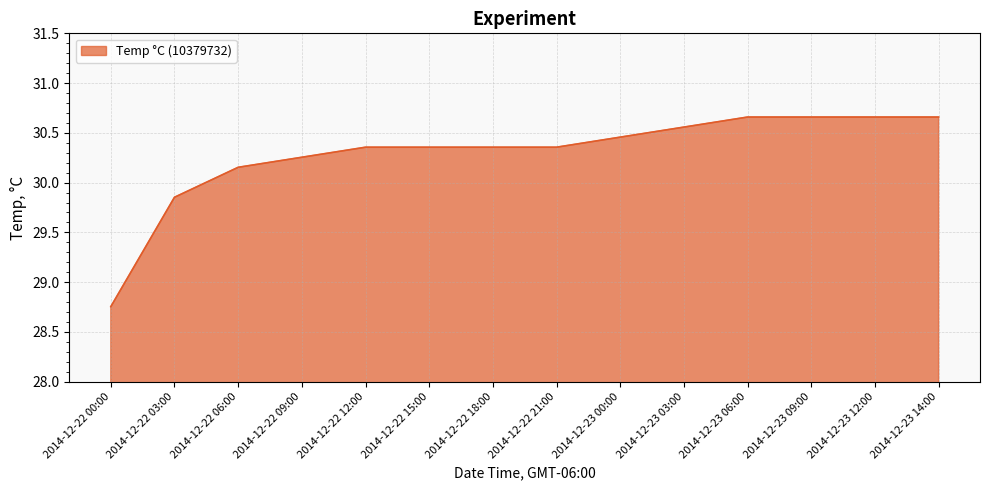

Where does the data first go above 30?

2014-12-22 06:00